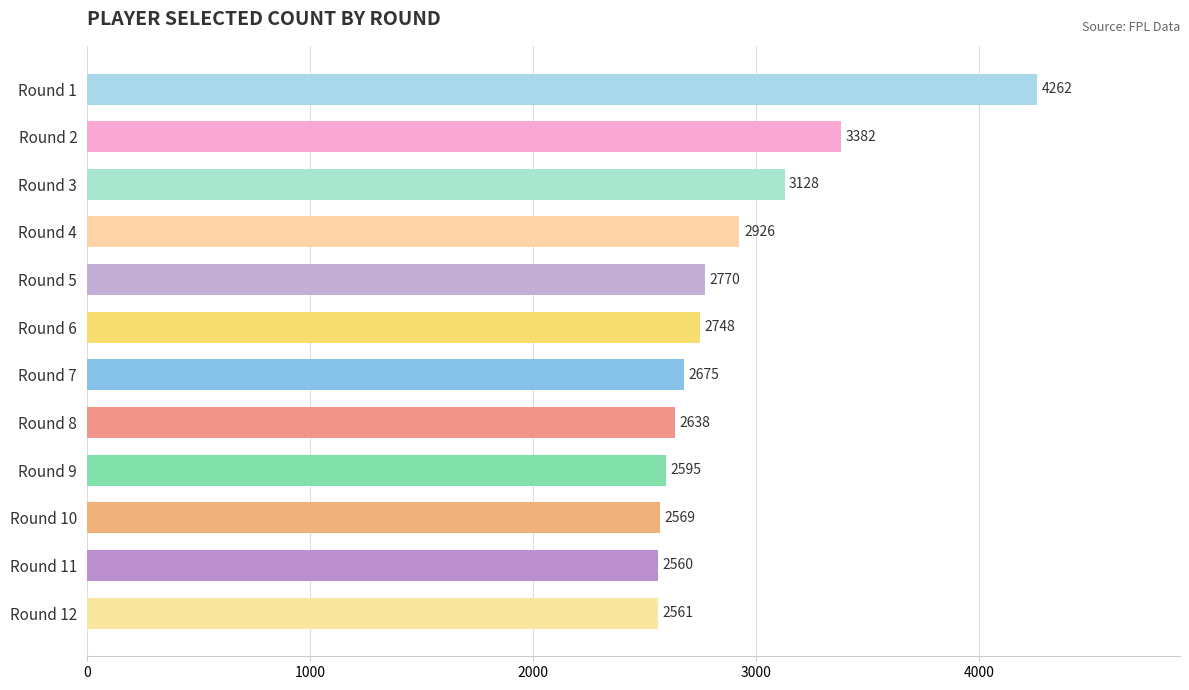

What is the greatest value displayed?

4262